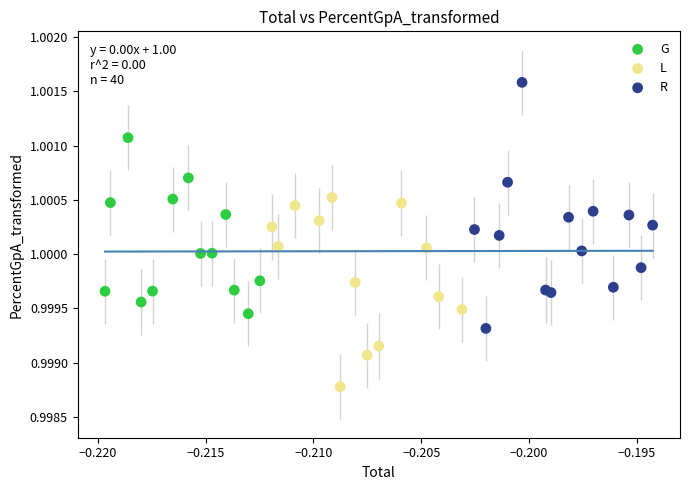

Which series contains the highest Y value?

R